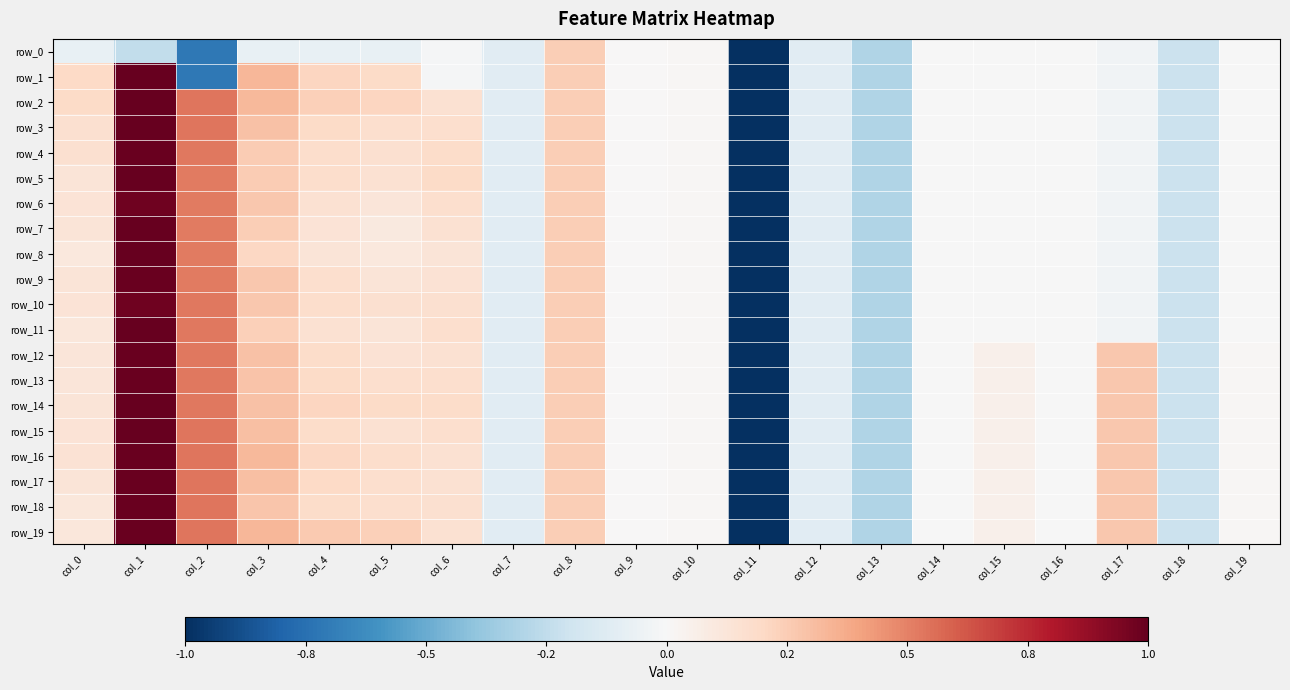

True or false: row_5 has a value of -1.0 at col_11.

True